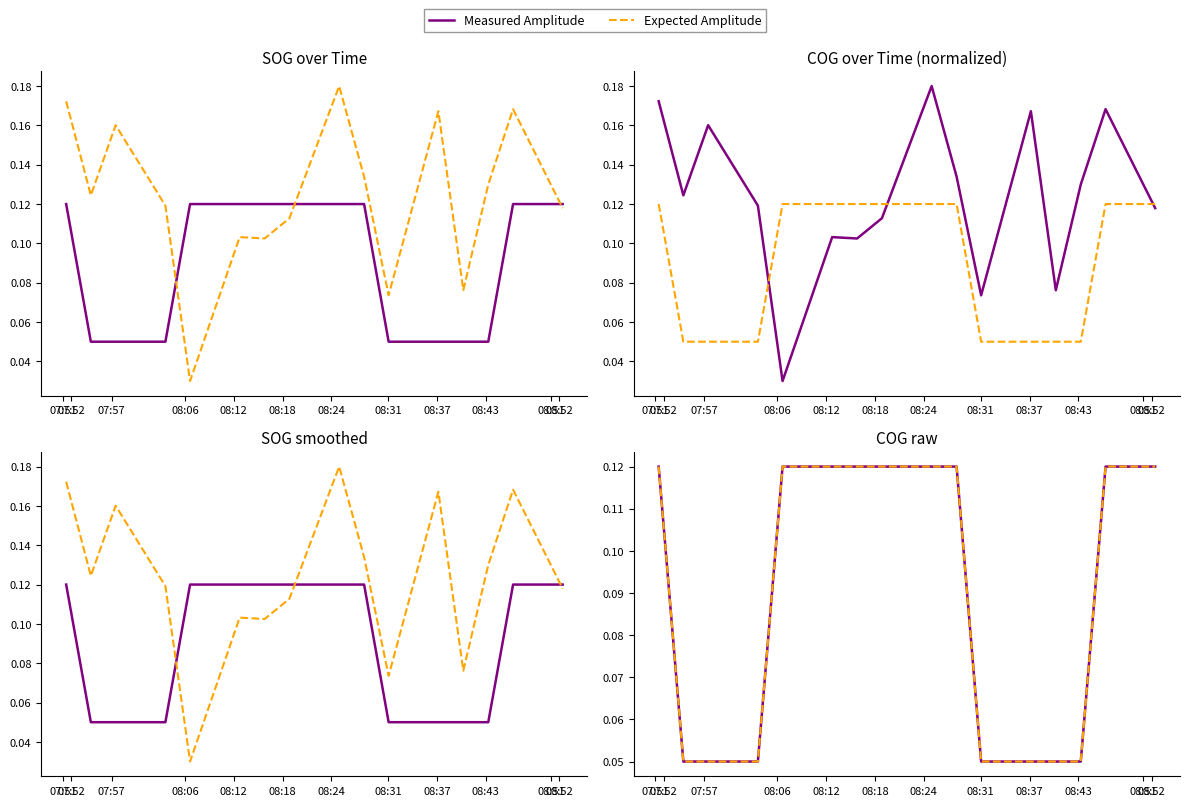

What position from the left is 08:51?

11